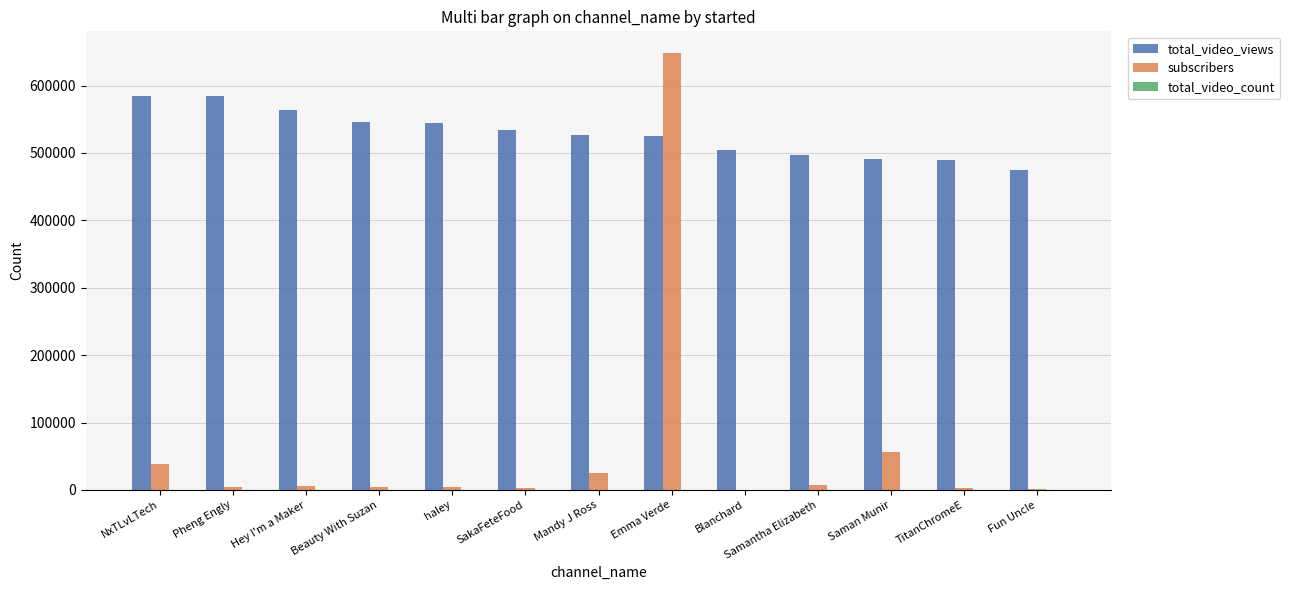

Are the bars grouped side by side (vs. stacked)?

Yes